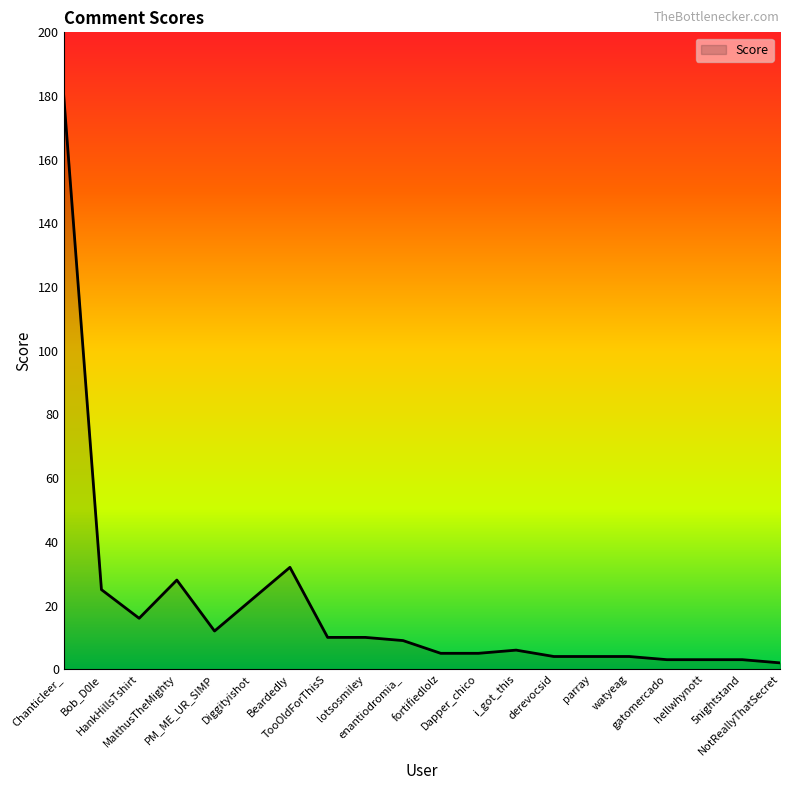

What is the difference between the maximum and minimum values?

178